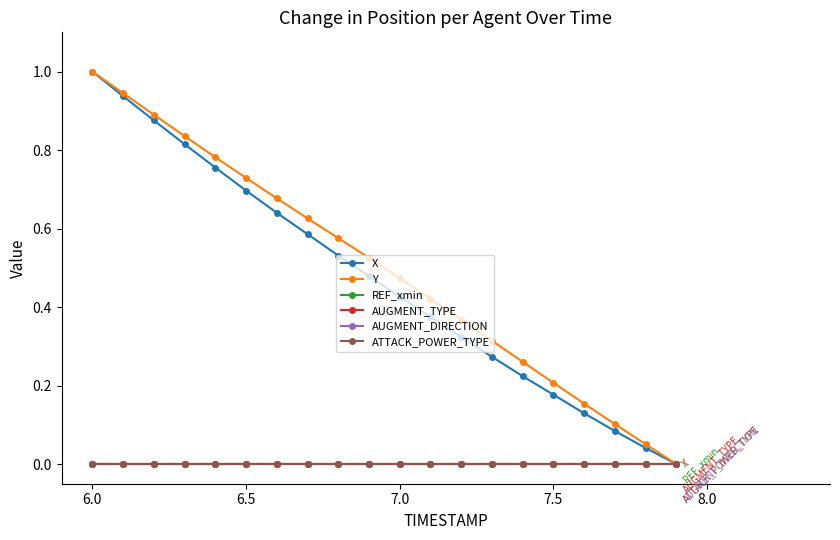

Is this an area chart (filled region under the line)?

No